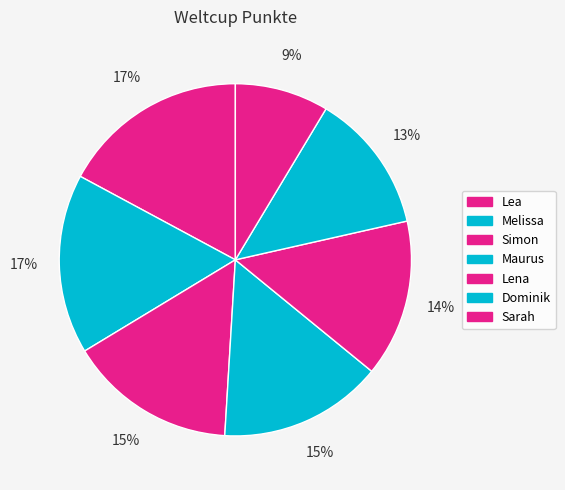

Is it true that Lena is 21% of the pie?

False